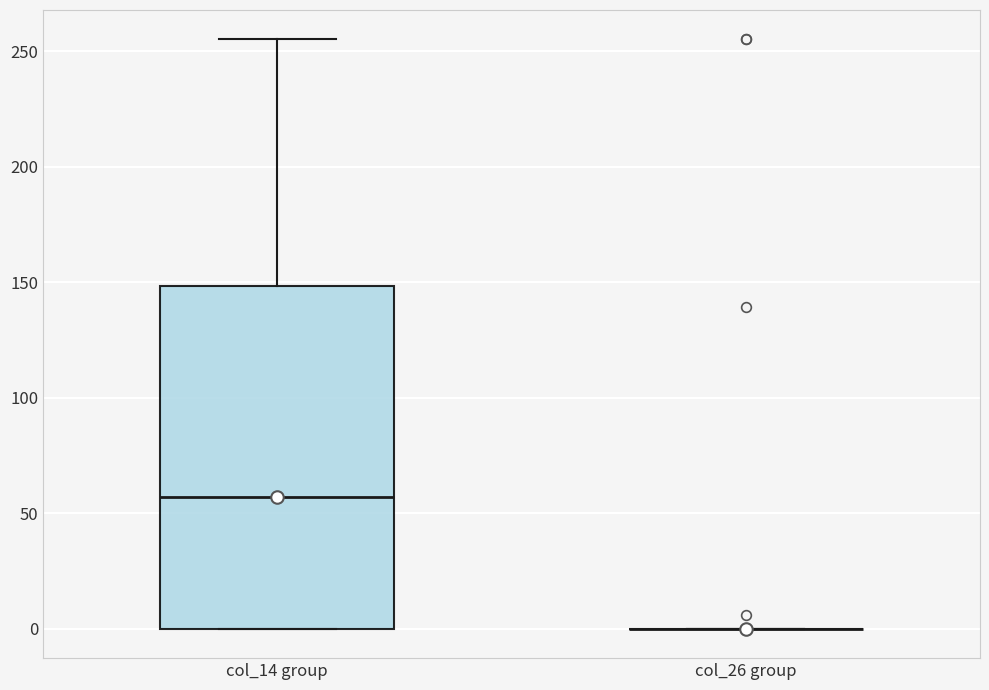

Where is the lower edge of the box for col_14 group on the y-axis? The values are not printed on the chart, so give them approximately, as read against the axis.

0